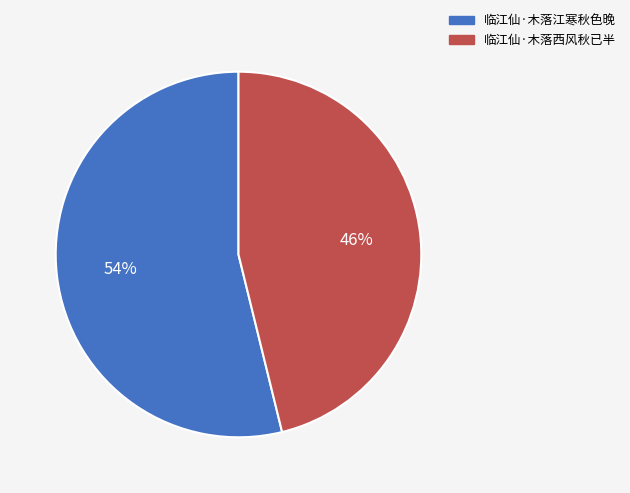

Which category has the biggest portion of the pie?

临江仙·木落江寒秋色晚